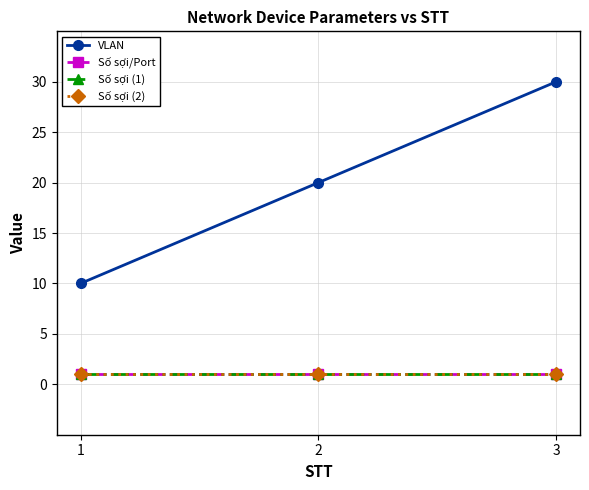

Is the value of VLAN at 3 greater than the value of Số sợi (1) at 3?

Yes